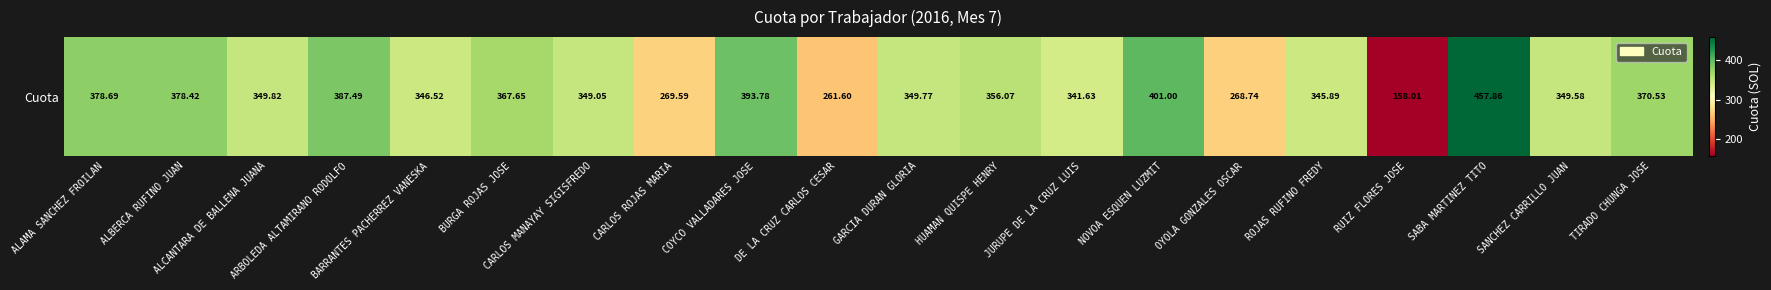

Which category has the lowest value across all series?

RUIZ FLORES JOSE